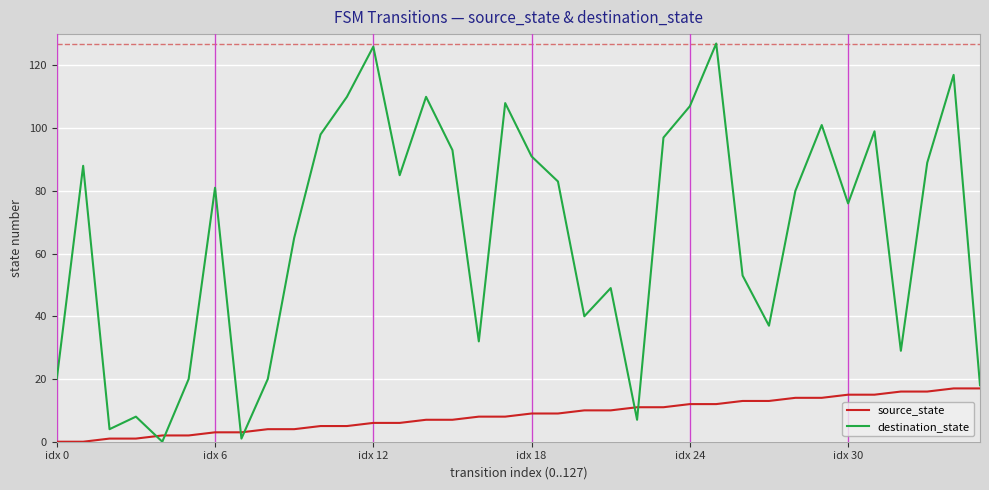

Which series has the widest spread of values?

destination_state